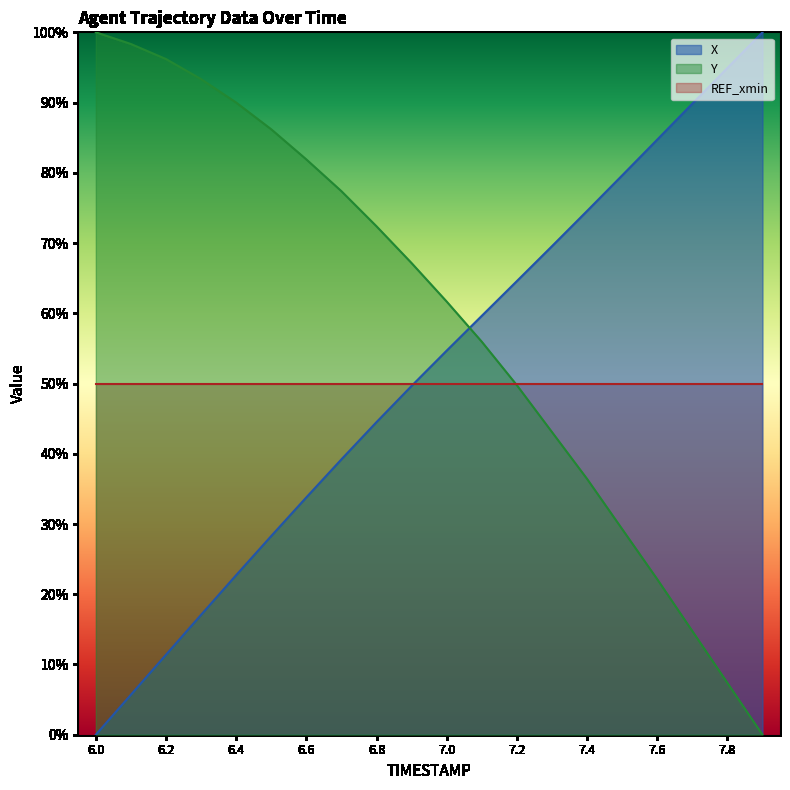

What is the label of the 17th point from the left?

7.6